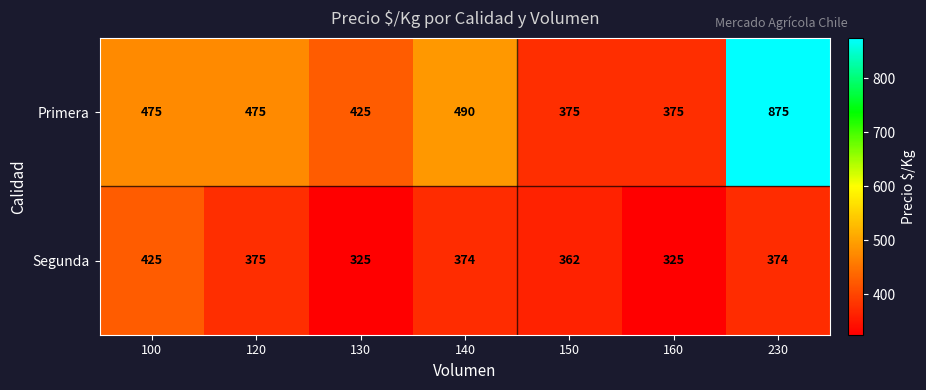

What is the approximate value of Segunda at 230, to the nearest 10?

370